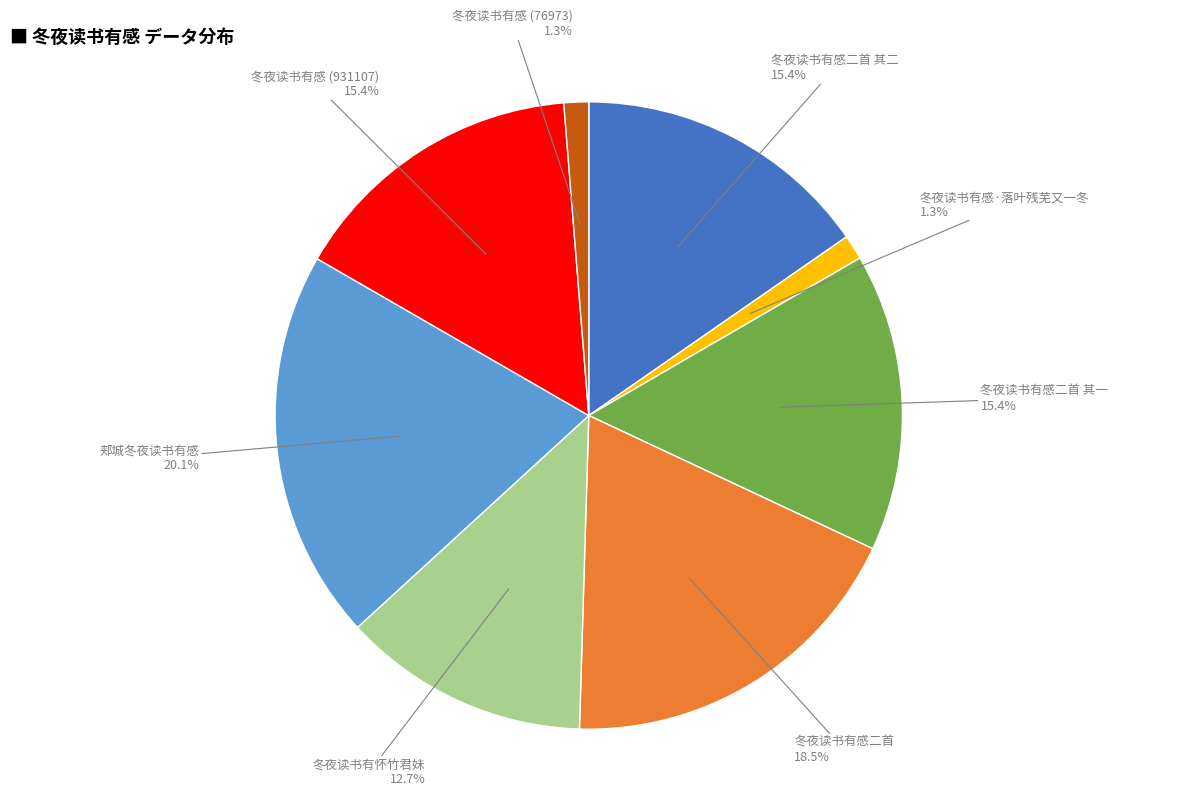

Is 冬夜读书有感二首 the majority of the pie?

No